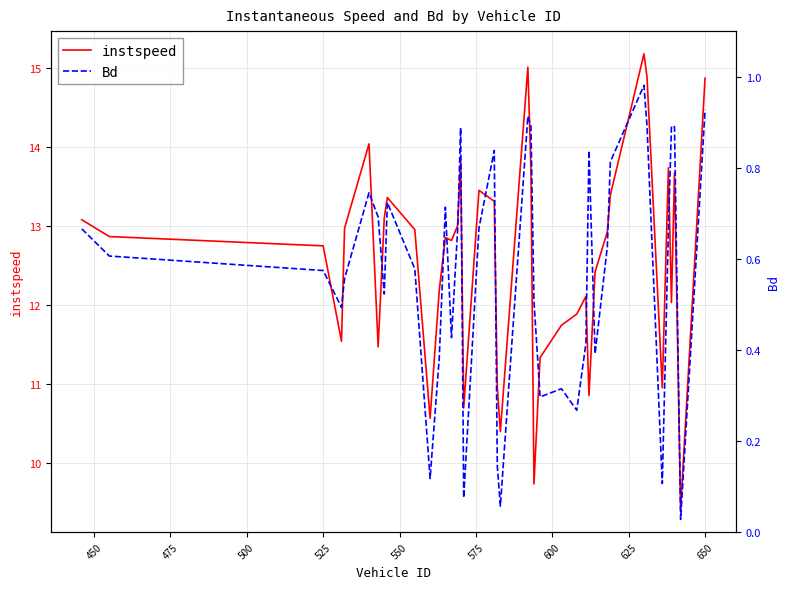

What is the highest value of the instspeed series?

15.2